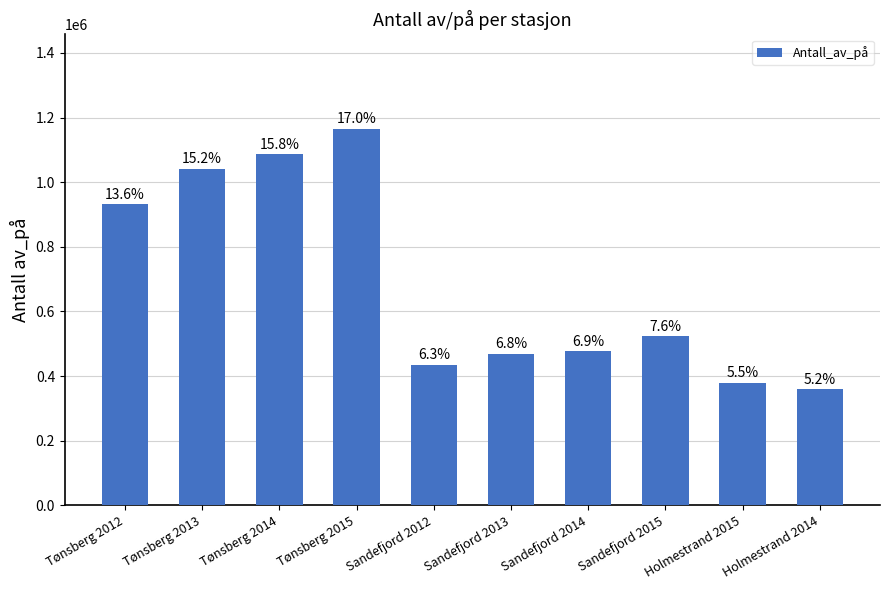

Are the bars horizontal?

No